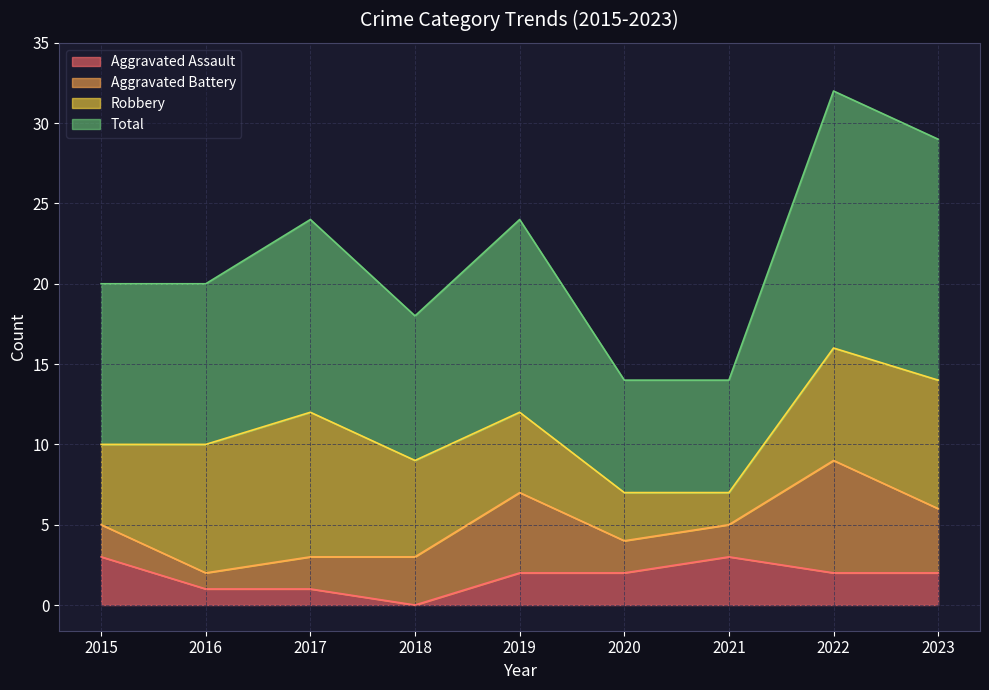

Rank the categories by Aggravated Assault value from highest to lowest.

2015, 2021, 2019, 2020, 2022, 2023, 2016, 2017, 2018